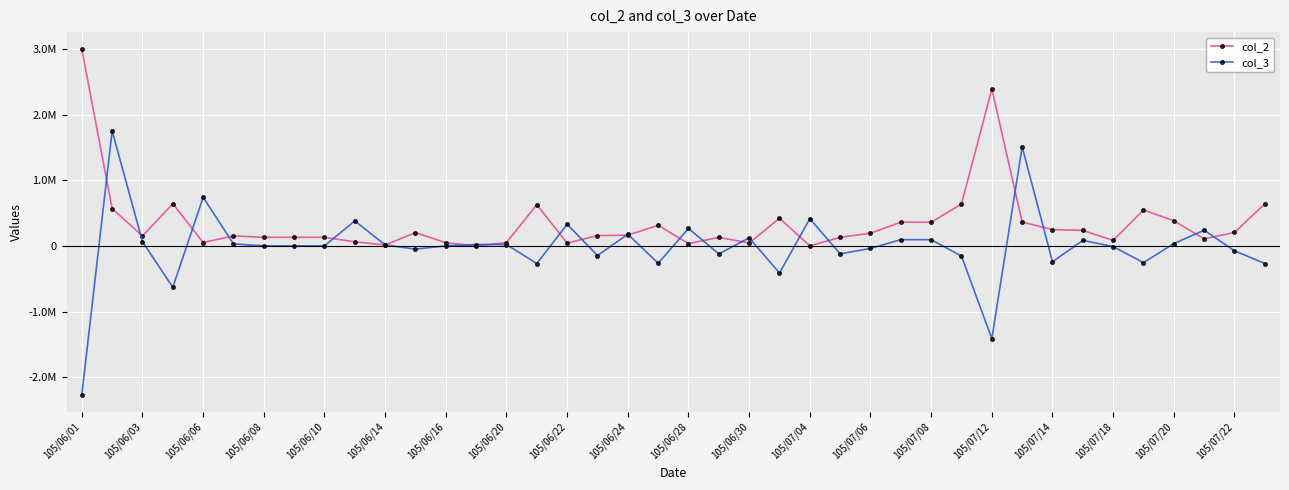

What are all the series names shown in the legend?

col_2, col_3